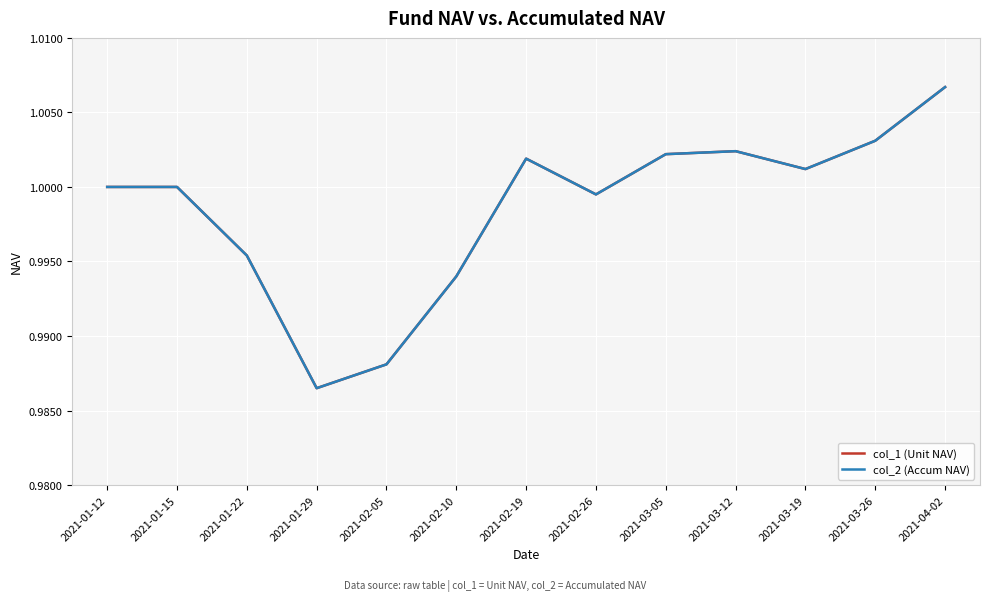

Does the chart have visible grid lines?

Yes